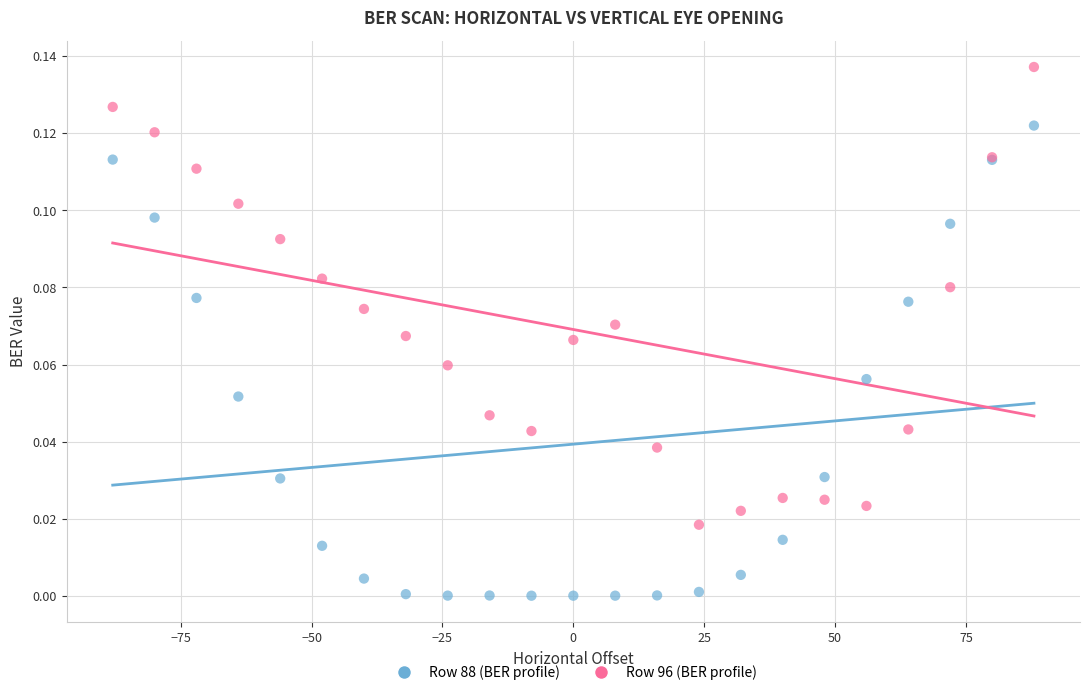

Which series has the widest spread of Y values?

Row 88 (BER profile)